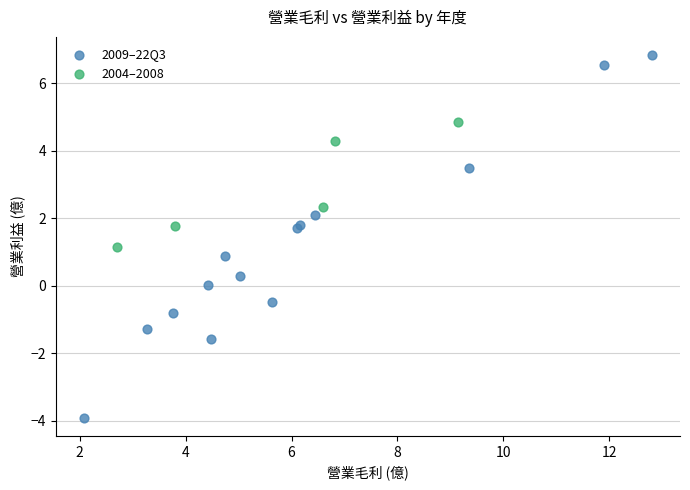

What are all the series names shown in the legend?

2009–22Q3, 2004–2008